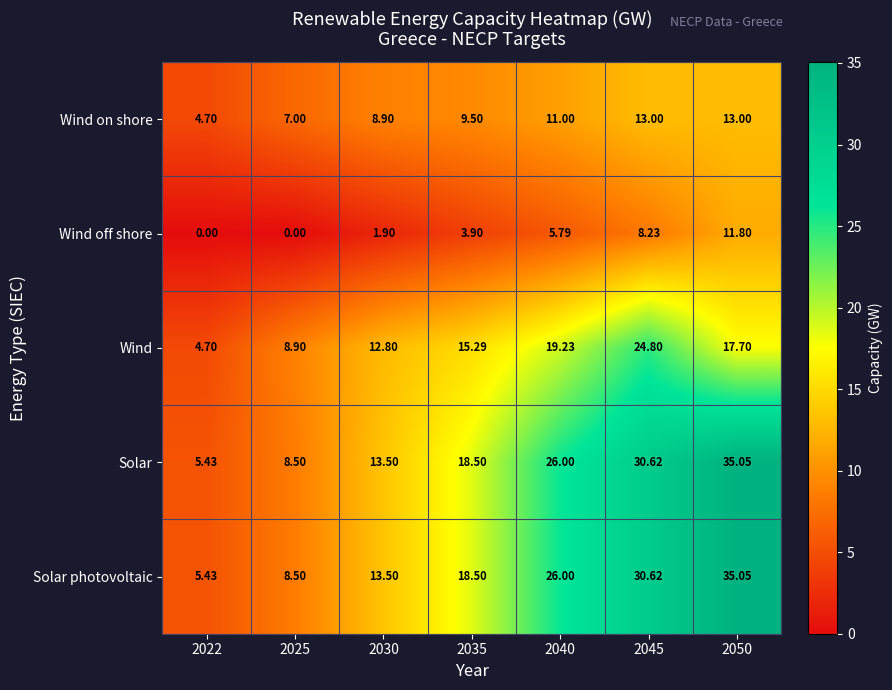

Is the value of Wind off shore at 2030 greater than the value of Wind at 2050?

No